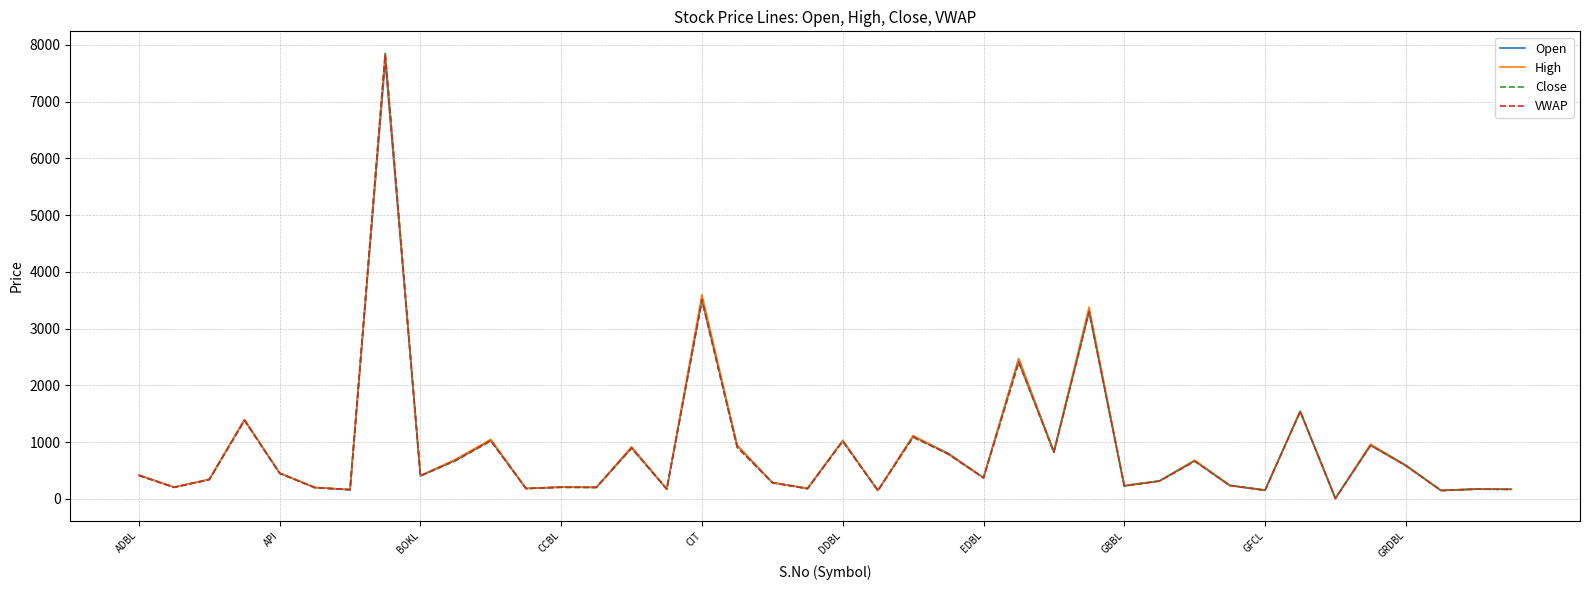

What is the maximum value for Close?

7845.0